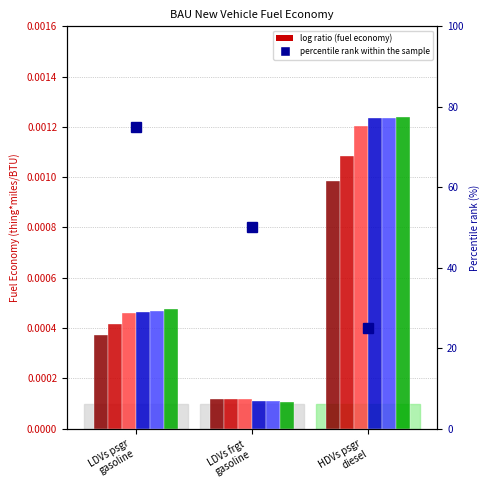

True or false: the data shows 12 at HDVs psgr
diesel.

False